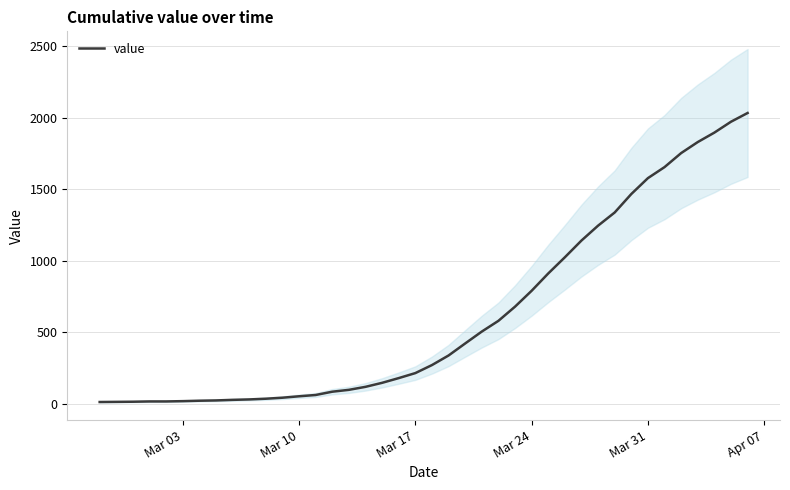

What is the minimum value shown in the chart?

13